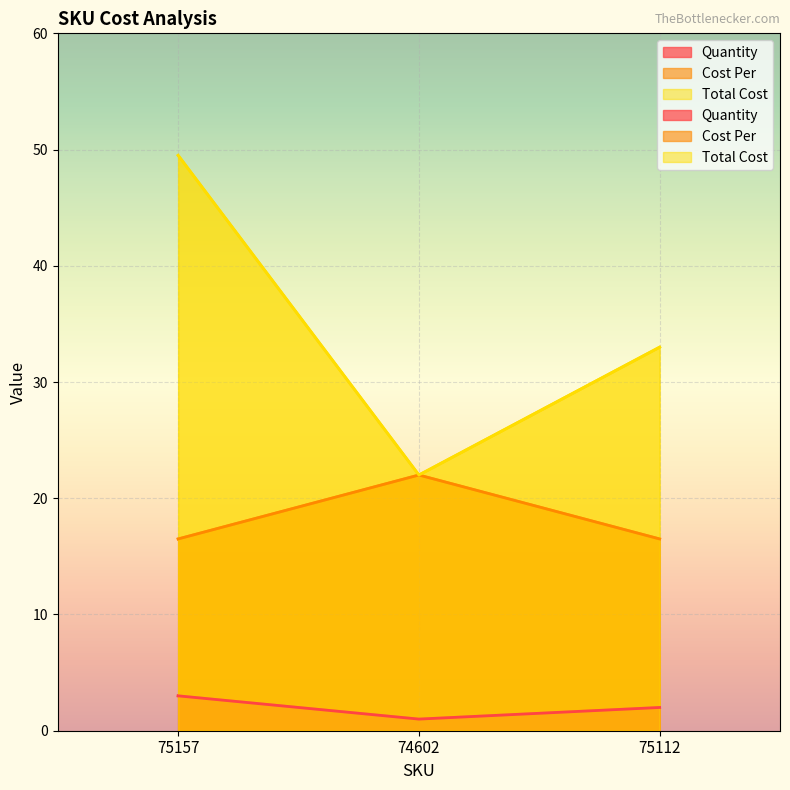

What is the label of the 3rd point from the left?

75112